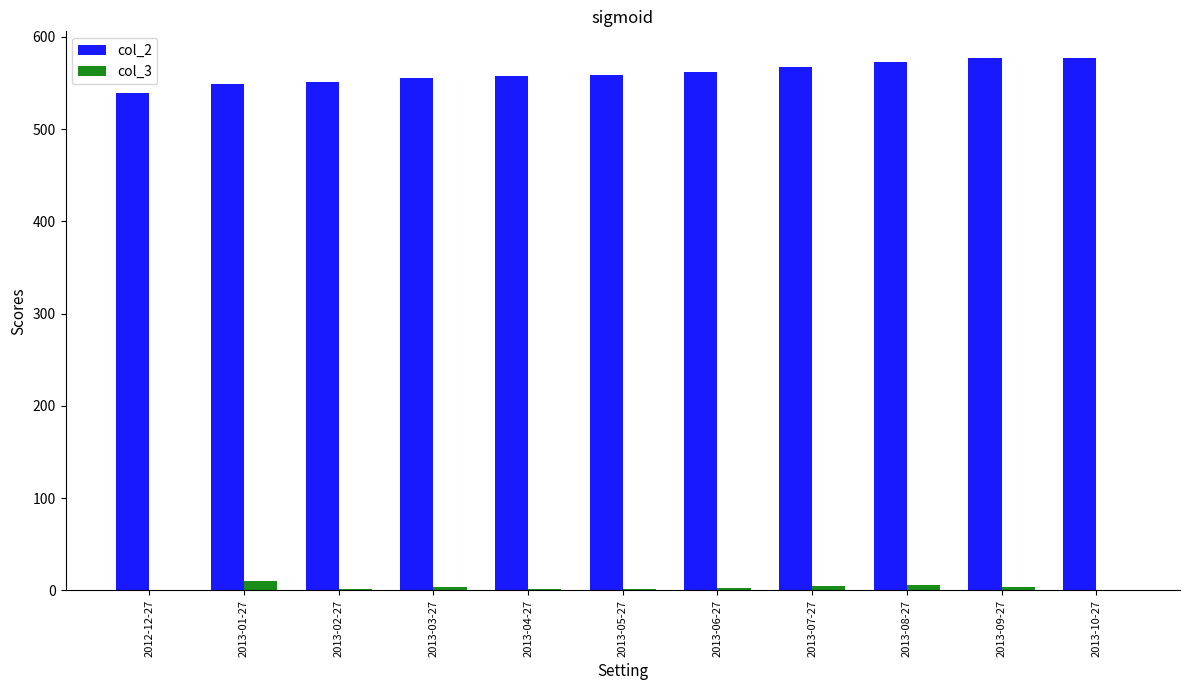

Is it true that col_3 equals 2 at 2013-04-27?

True